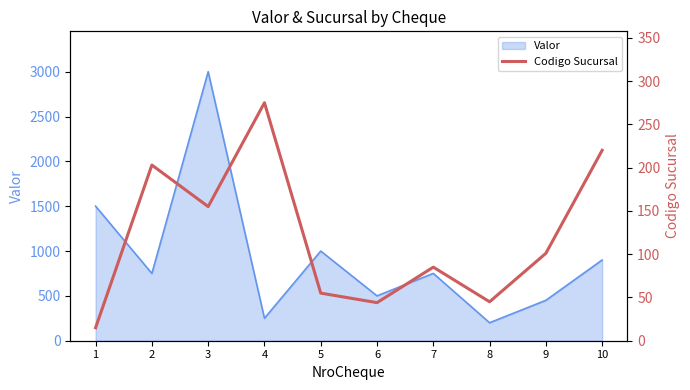

How many lines are shown in the chart?

1